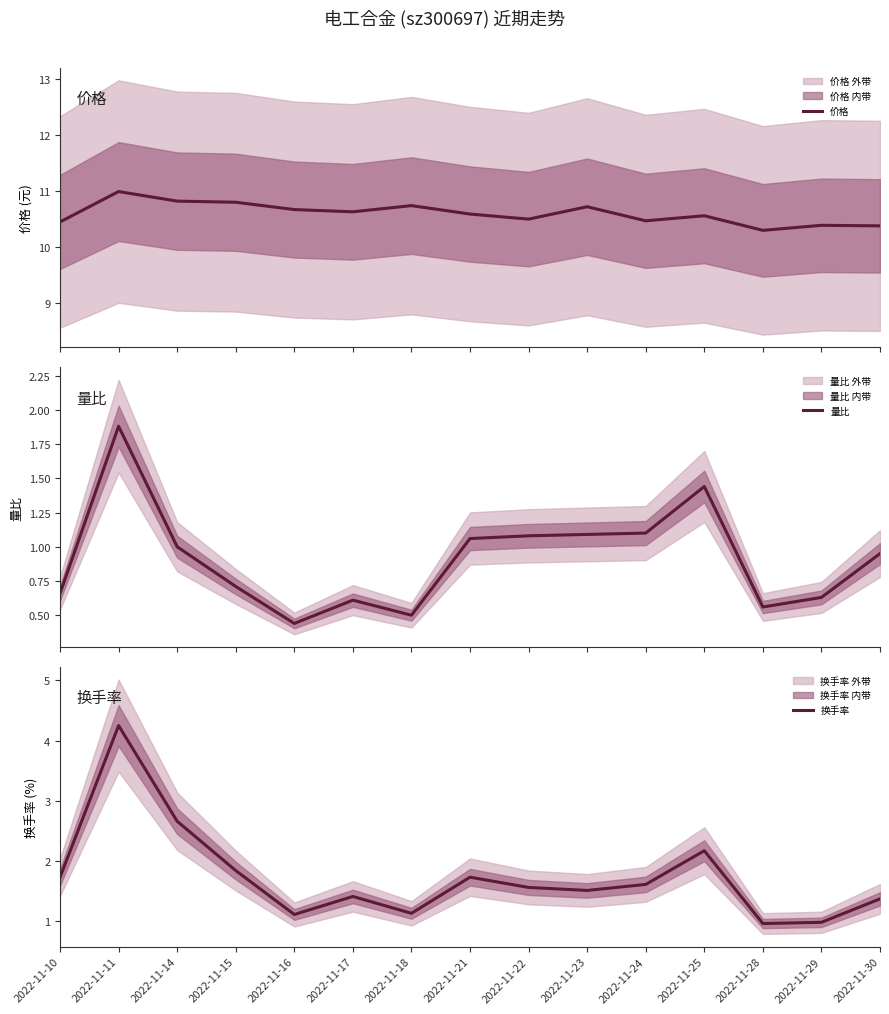

True or false: 量比 has a value of 0.6 at 2022-11-17.

True